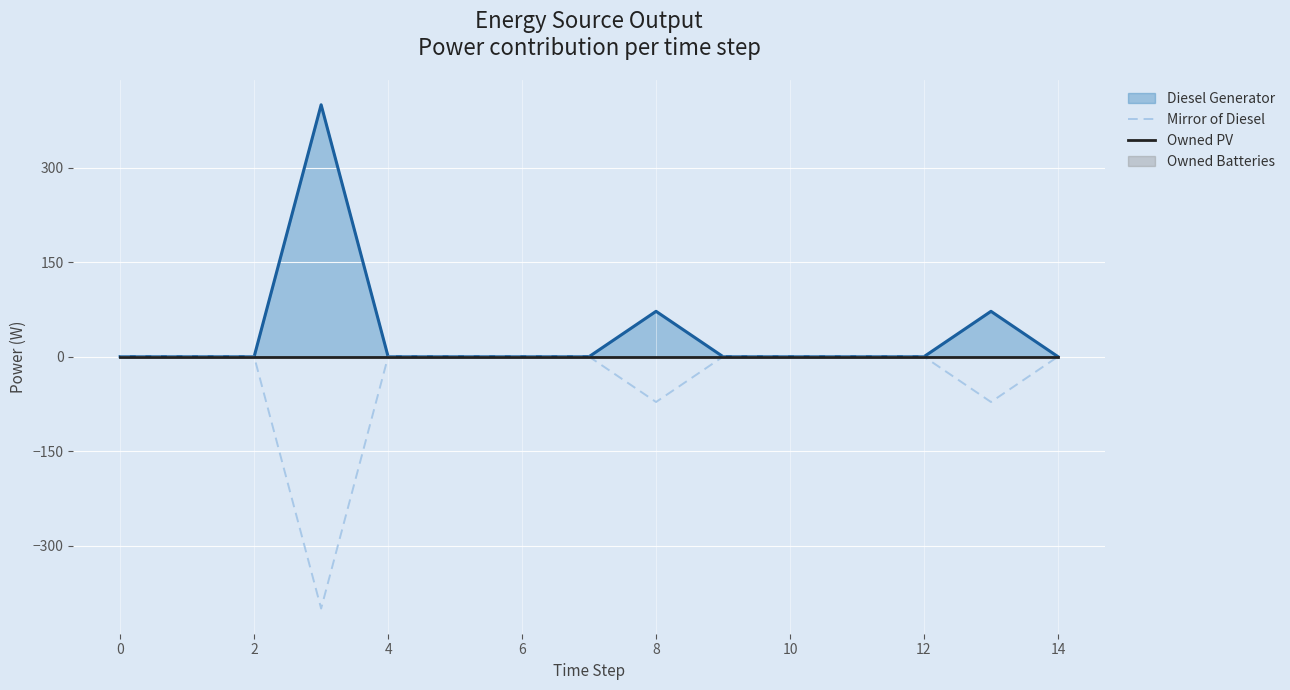

What is the minimum value for Mirror of Diesel?

-400